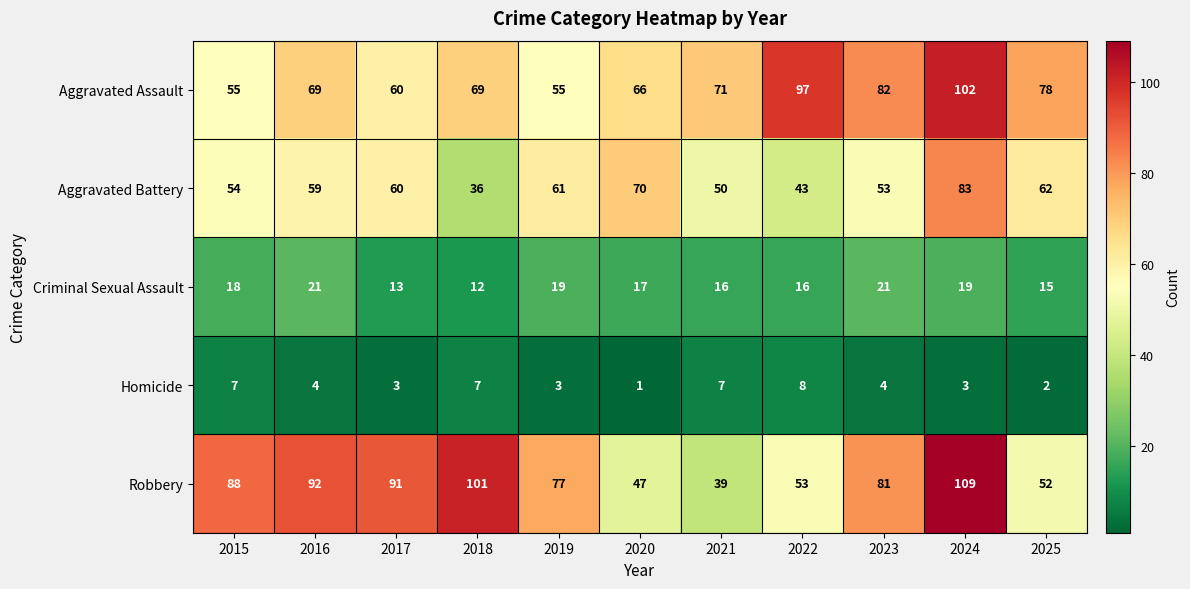

Between 2018 and 2024, which series saw the biggest shift?

Aggravated Battery